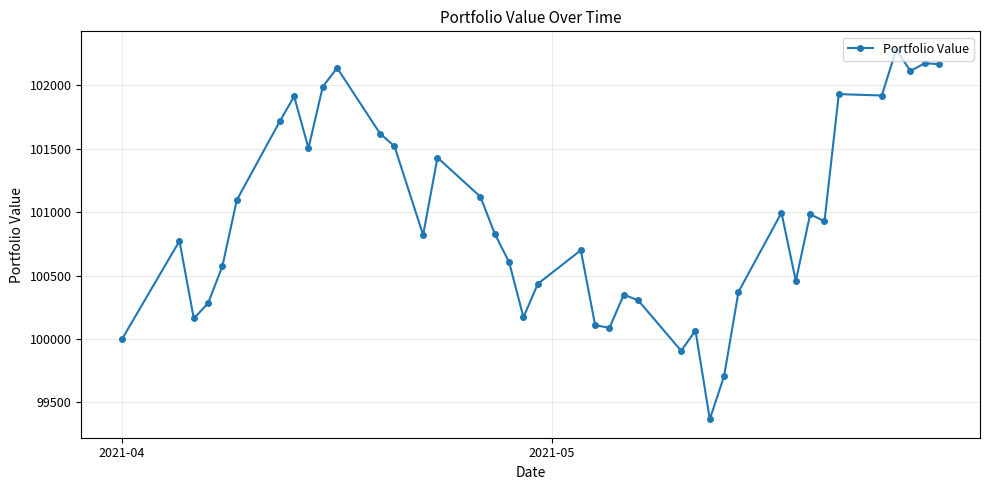

What is the smallest value displayed?

99366.7